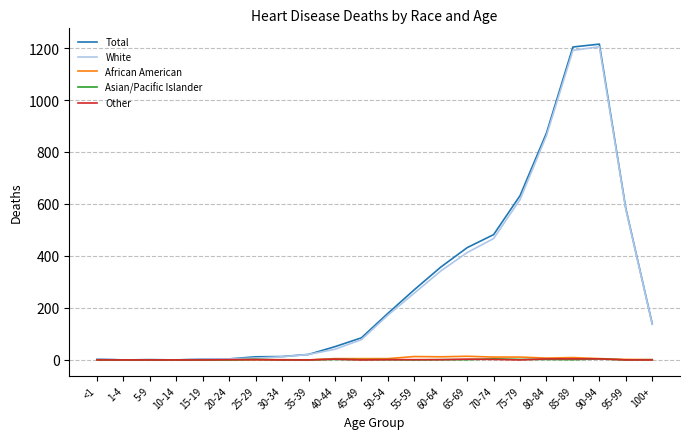

What is the sum of the African American values at 25-29 and 15-19?

1